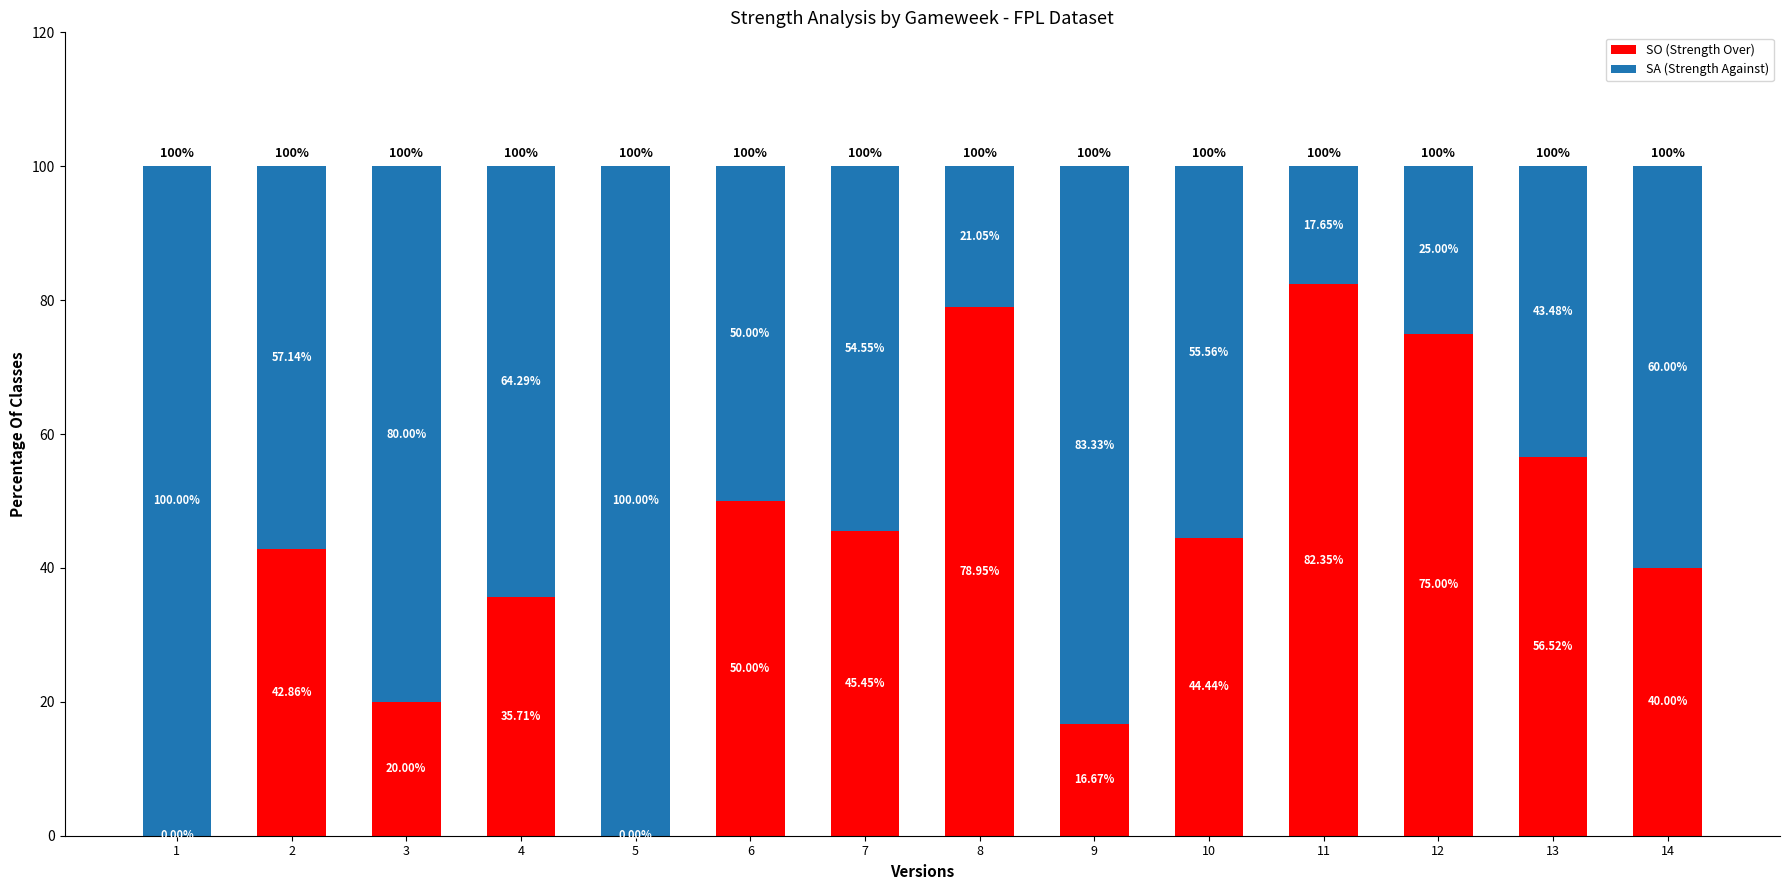

What is the total value across all series at 2?

100.0